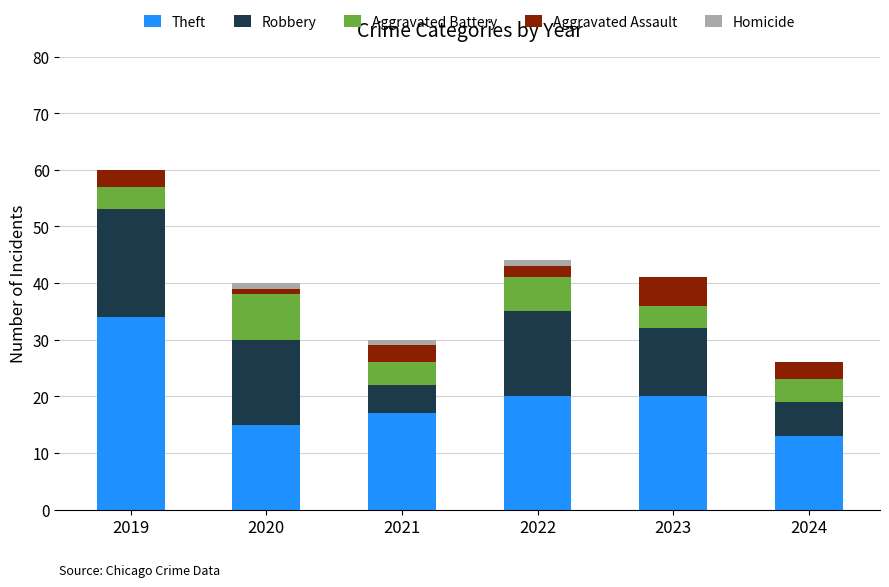

Count the number of categories in the chart.

6